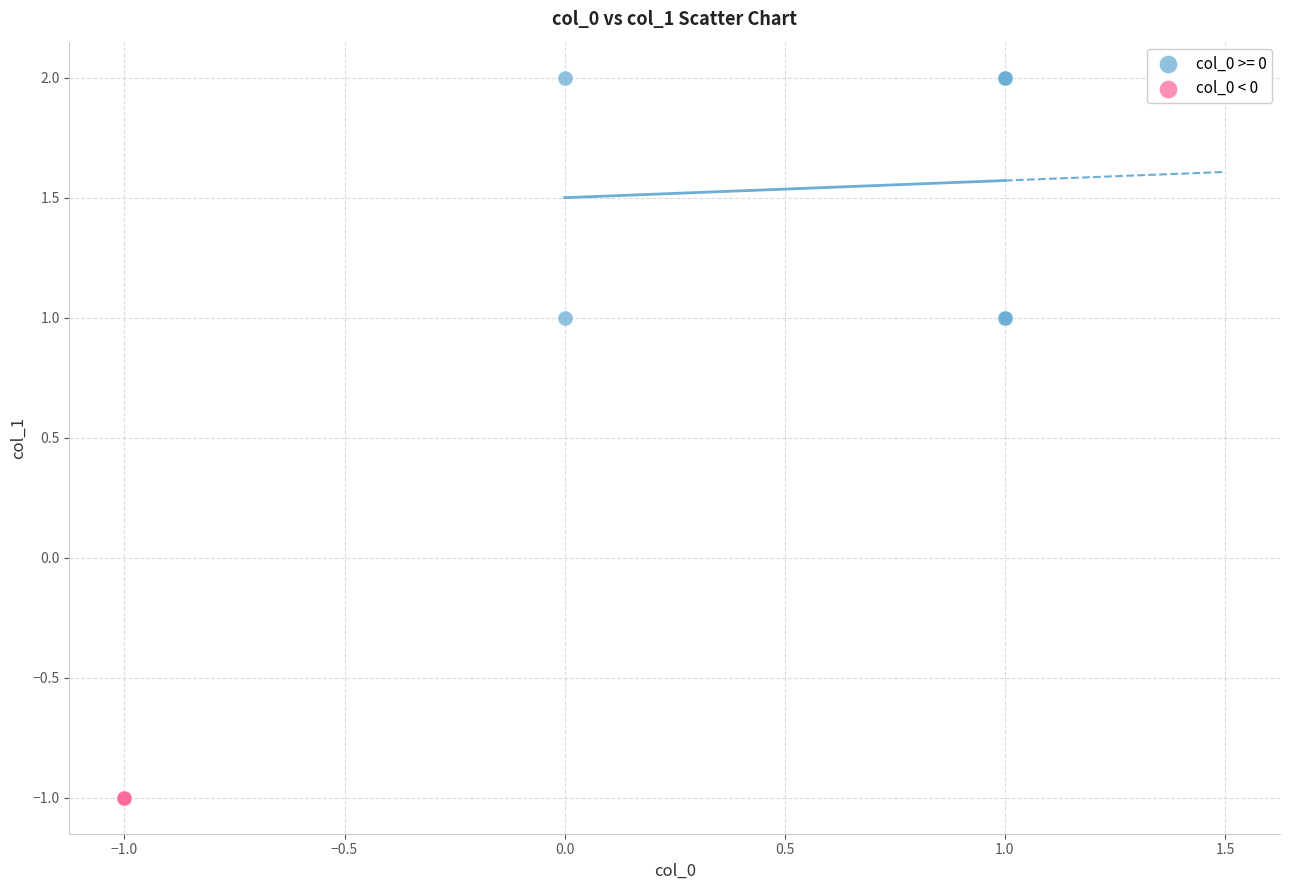

Which series reaches the minimum Y coordinate?

col_0 < 0